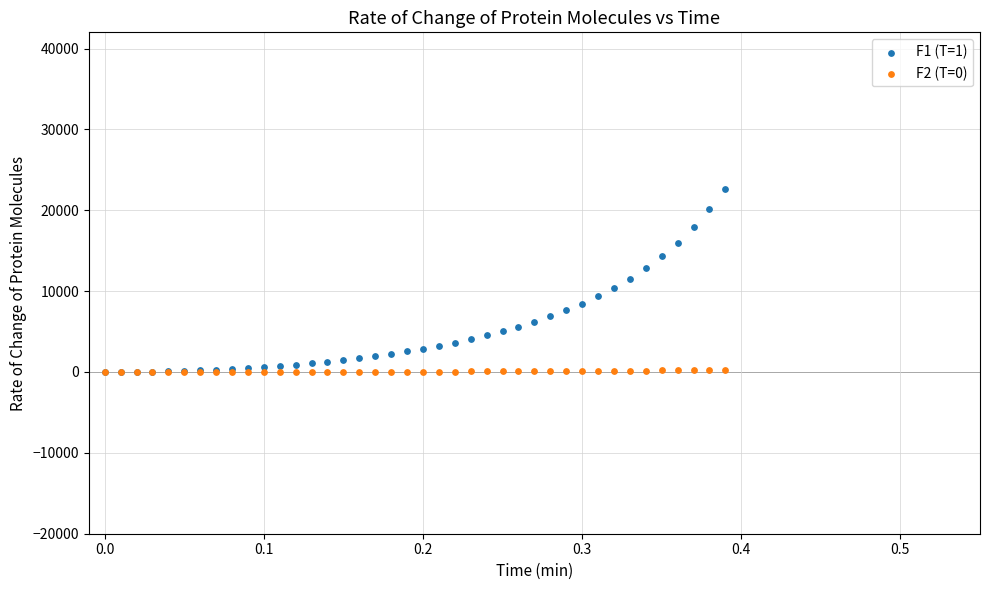

What are all the series names shown in the legend?

F1 (T=1), F2 (T=0)